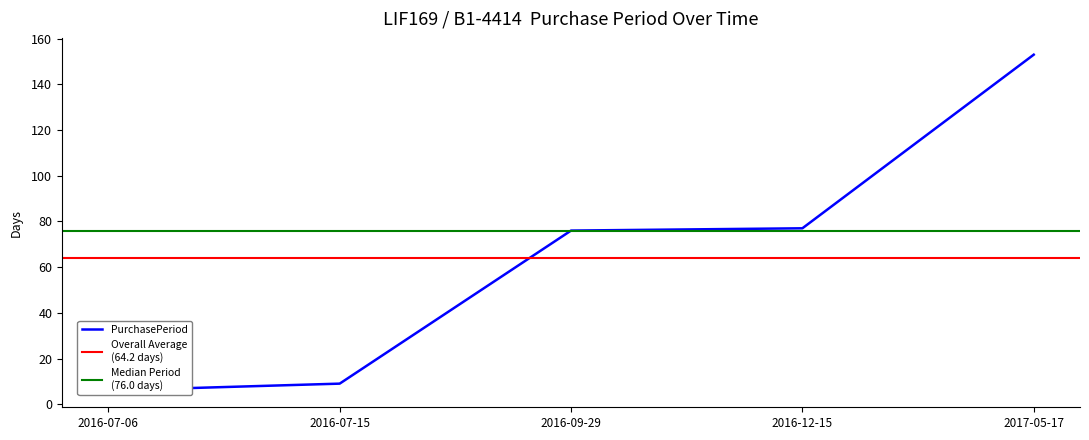

Where does the data first go above 76?

2016-12-15